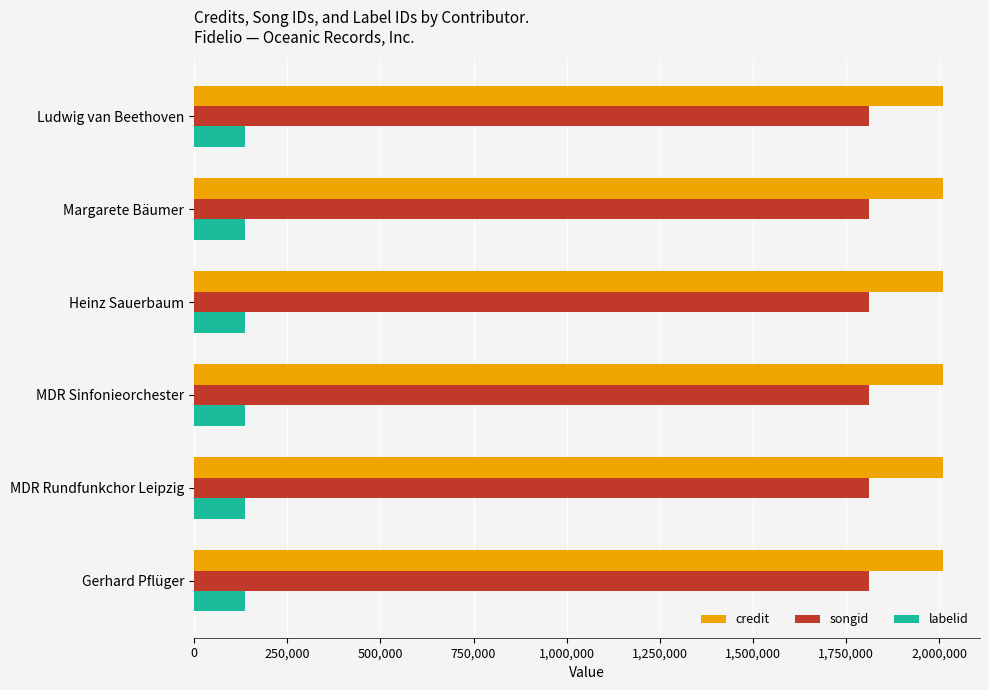

Rank the series at Ludwig van Beethoven from lowest to highest value.

labelid, songid, credit